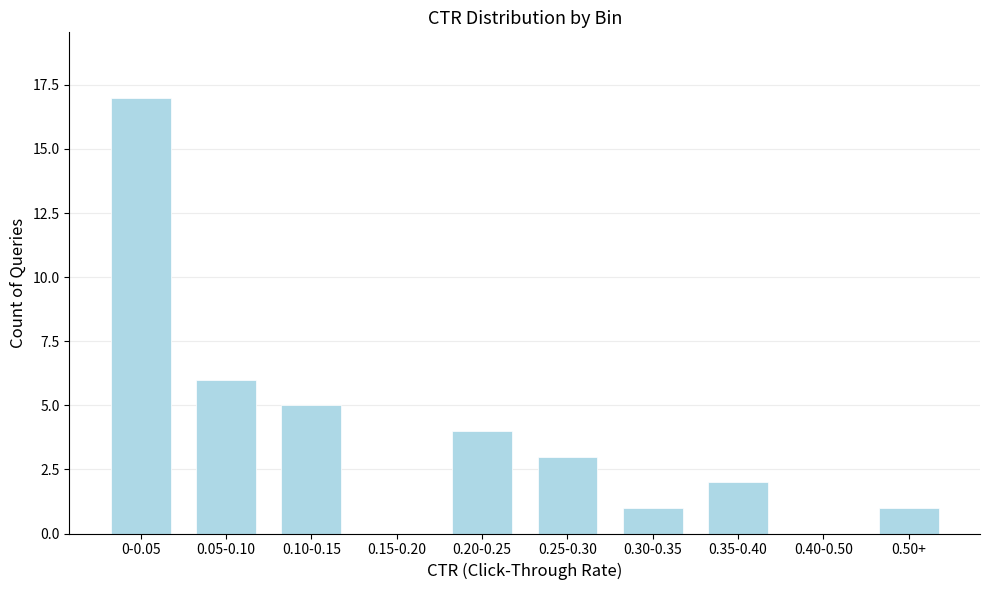

Reading left to right, extract all data points from this chart.

0-0.05=17	0.05-0.10=6	0.10-0.15=5	0.15-0.20=0	0.20-0.25=4	0.25-0.30=3	0.30-0.35=1	0.35-0.40=2	0.40-0.50=0	0.50+=1